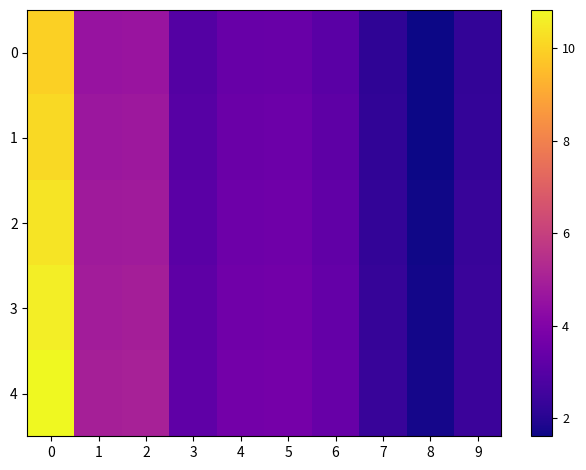

Reading right to left, transcribe all the data shown in this chart.

0: 9=2.2	8=1.6	7=2.2	6=3.1	5=3.4	4=3.4	3=3.0	2=4.6	1=4.6	0=9.9
1: 9=2.3	8=1.6	7=2.2	6=3.2	5=3.5	4=3.5	3=3.0	2=4.7	1=4.7	0=10.2
2: 9=2.3	8=1.7	7=2.3	6=3.3	5=3.6	4=3.5	3=3.1	2=4.8	1=4.8	0=10.4
3: 9=2.4	8=1.7	7=2.3	6=3.3	5=3.7	4=3.6	3=3.2	2=4.9	1=4.9	0=10.6
4: 9=2.4	8=1.8	7=2.3	6=3.4	5=3.7	4=3.7	3=3.2	2=5.0	1=5.0	0=10.8